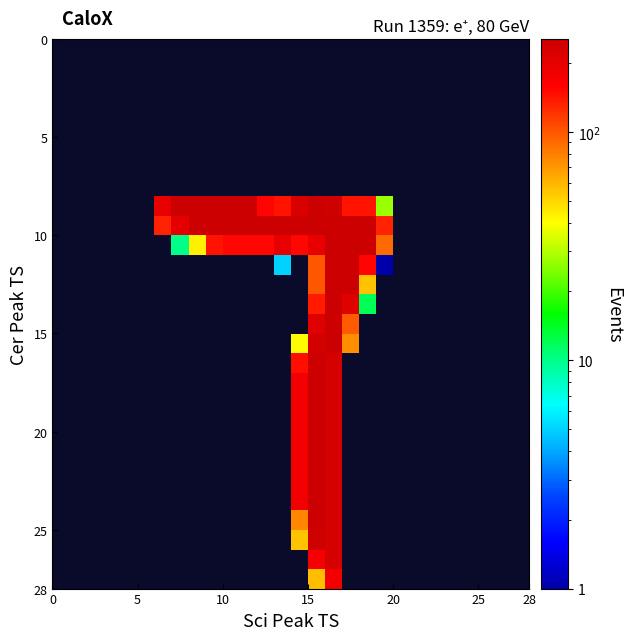

How many data points does each series have?

28